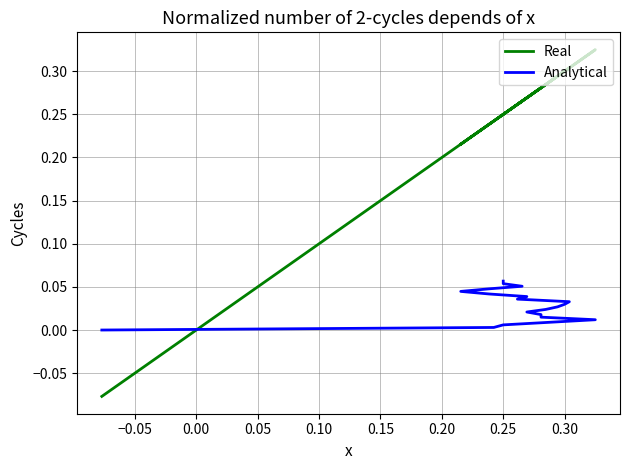

What is the difference between the maximum and minimum values in the Real series?

0.4